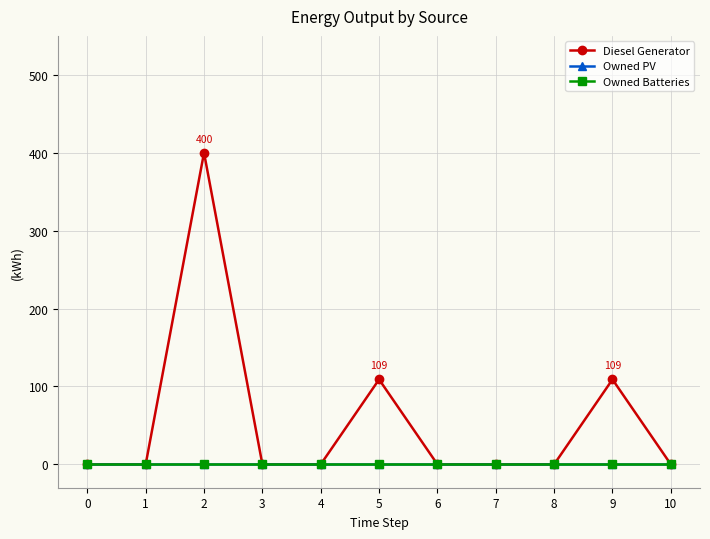

Which series changed the most between 0 and 10?

Diesel Generator